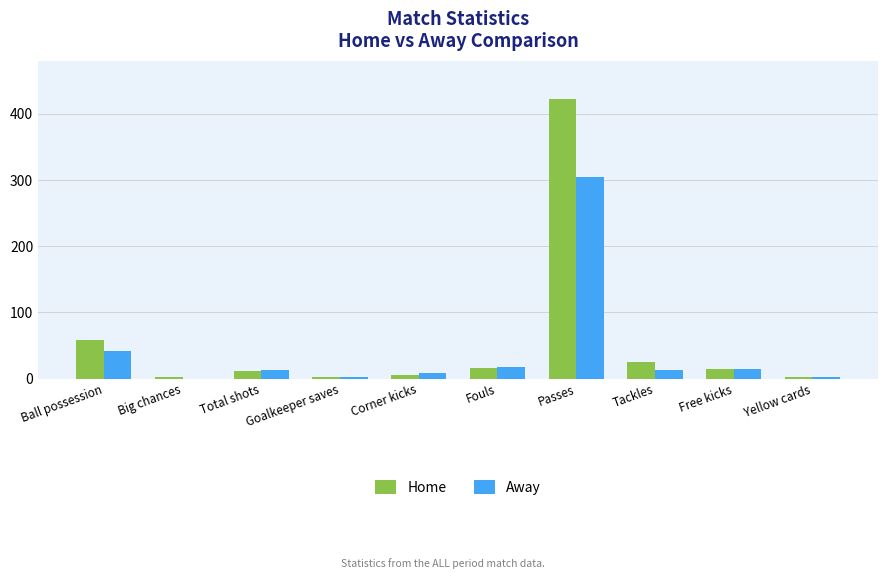

Which series has the widest spread of values?

Home